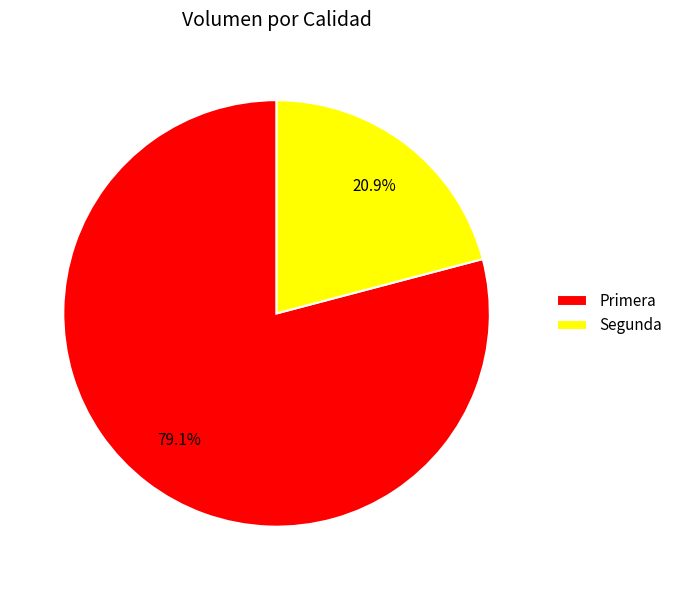

Do Primera and Segunda together represent more than half of the pie?

Yes